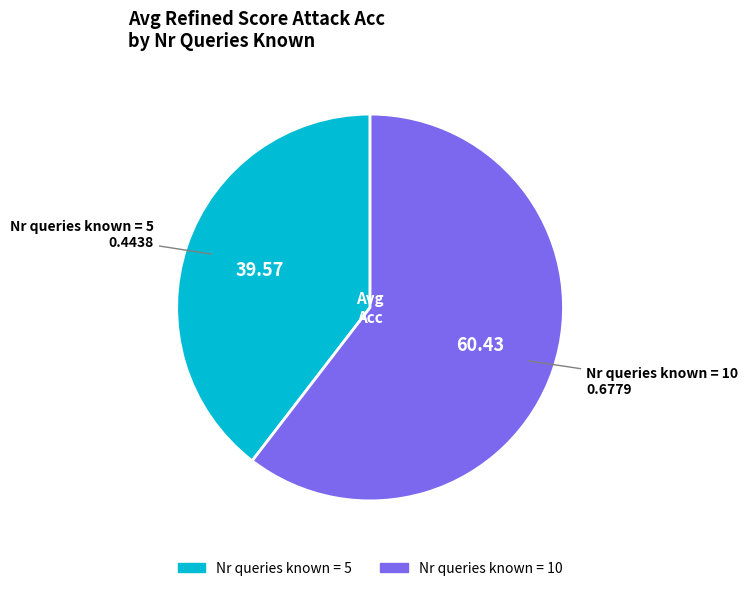

Is there any slice that represents more than half of the pie?

Yes